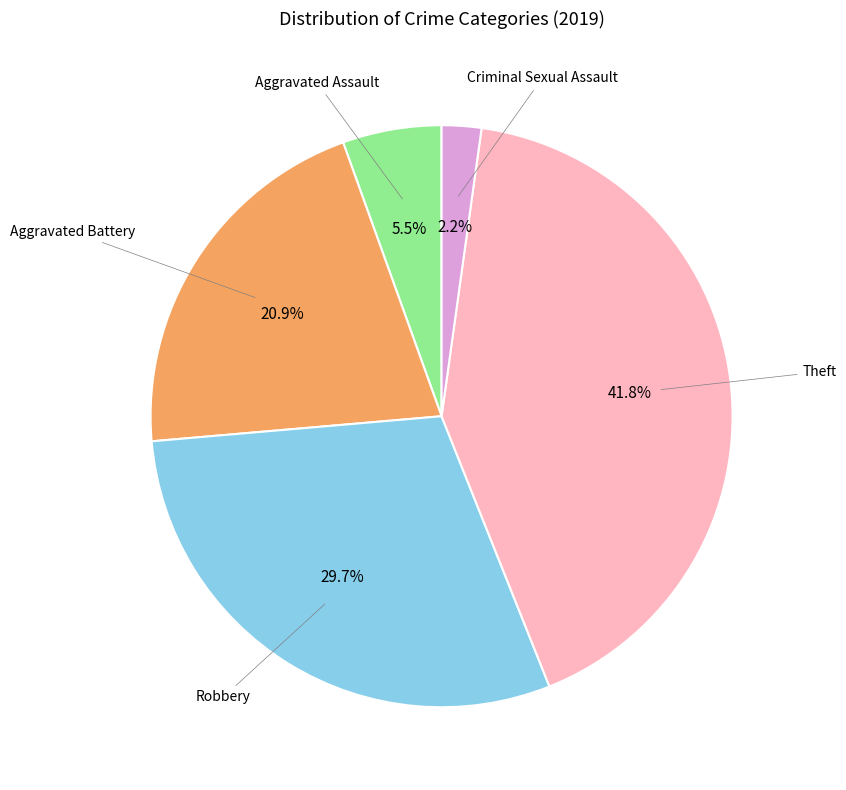

What percentage do Robbery and Criminal Sexual Assault together represent?

31.9%